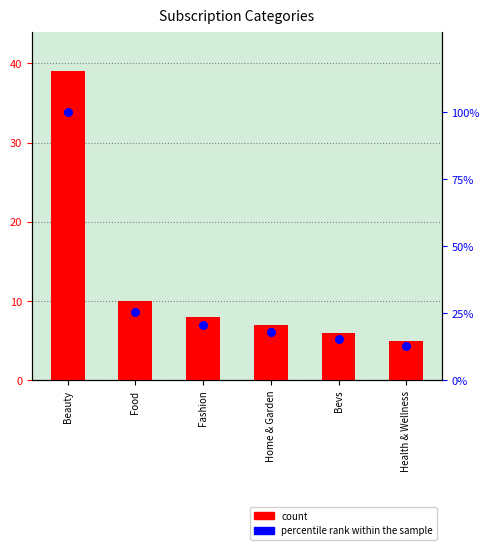

What are all the series names shown in the legend?

count, percentile rank within the sample